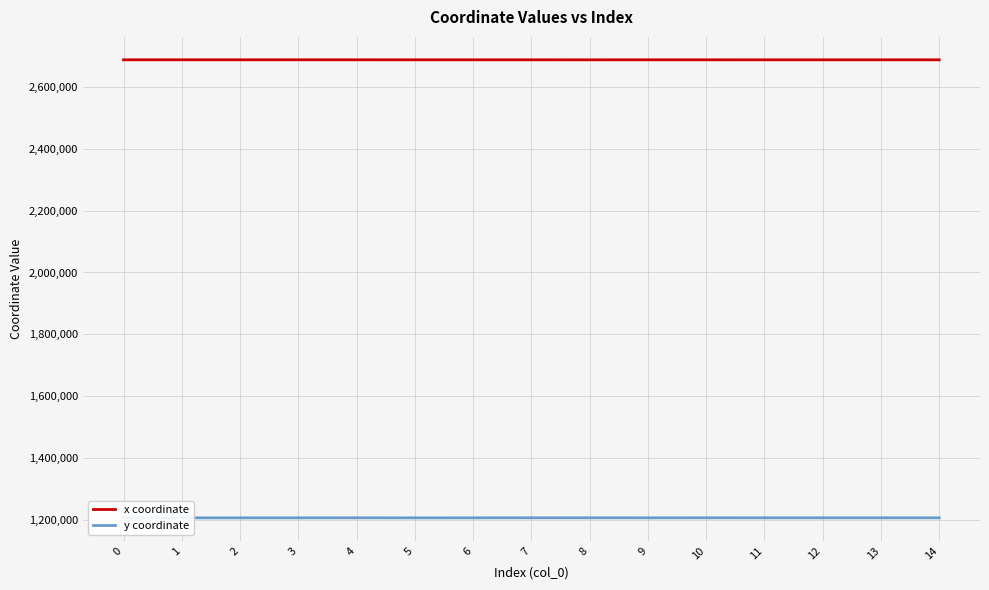

Is this an area chart (filled region under the line)?

No